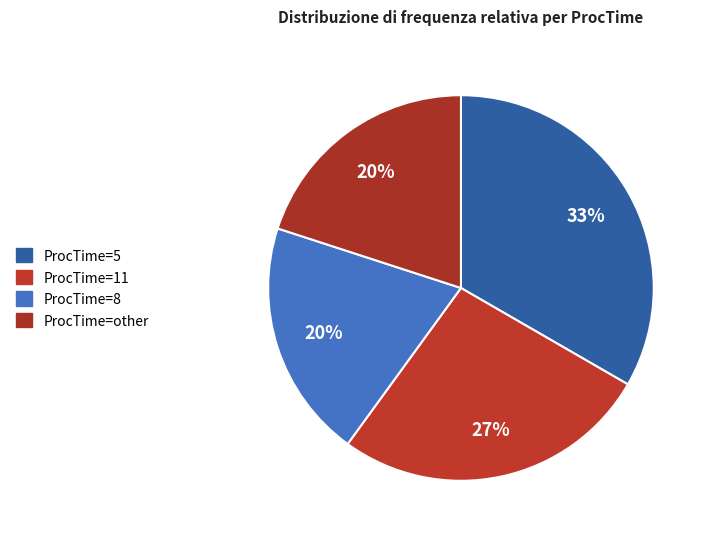

How many segments does this pie chart have?

4